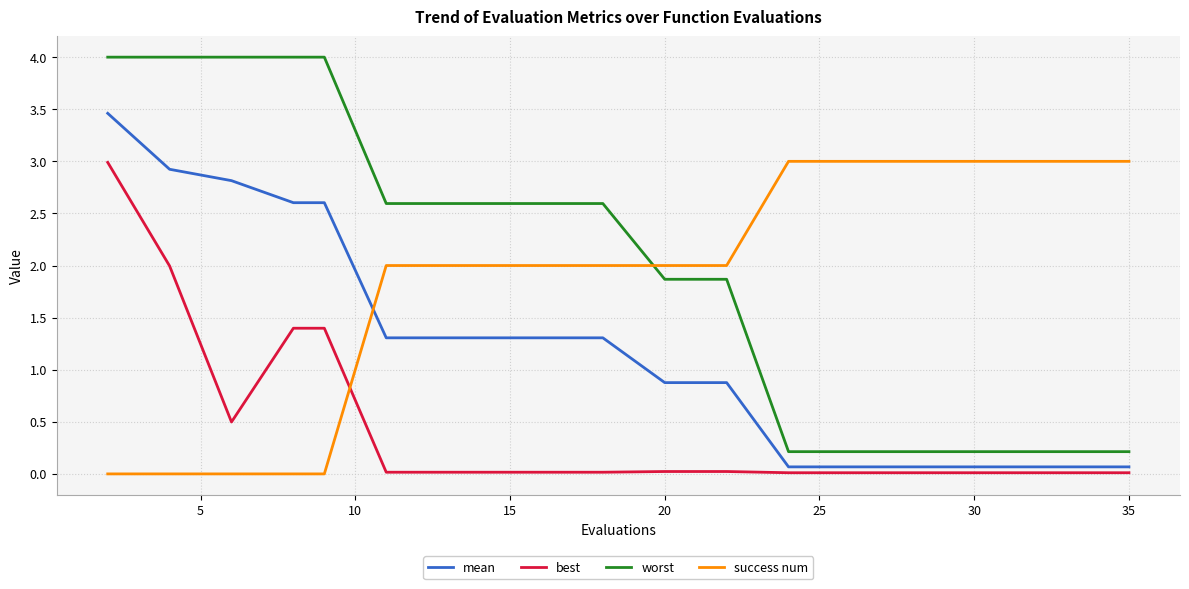

True or false: success num and best intersect in this chart.

True